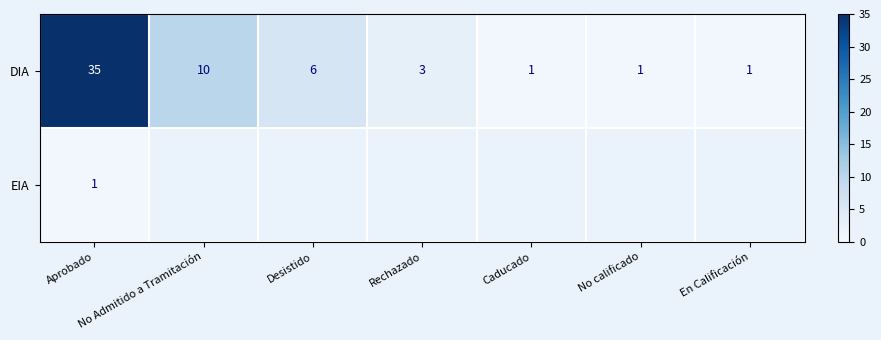

At which category is the sum across all series the highest?

Aprobado